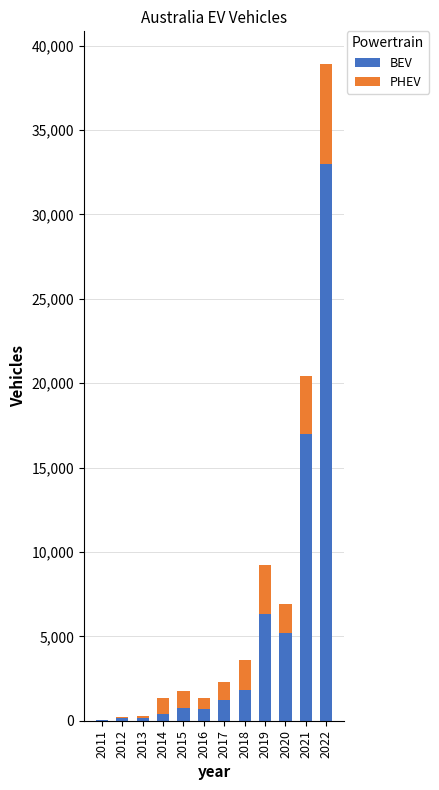

Is it true that BEV equals 49 at 2011?

True